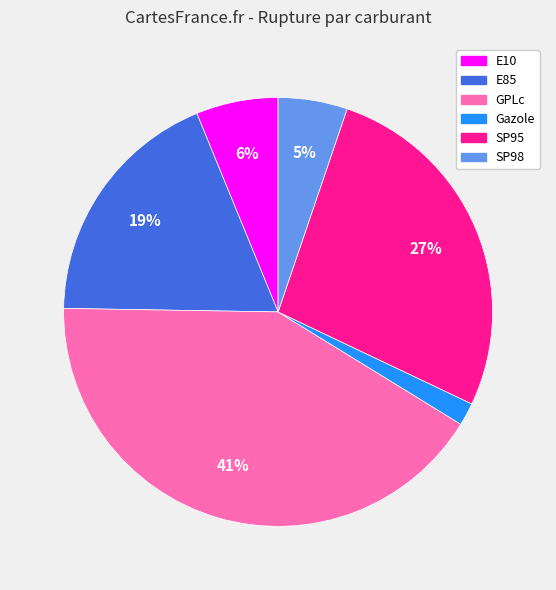

Rank the categories by value from lowest to highest.

Gazole, SP98, E10, E85, SP95, GPLc